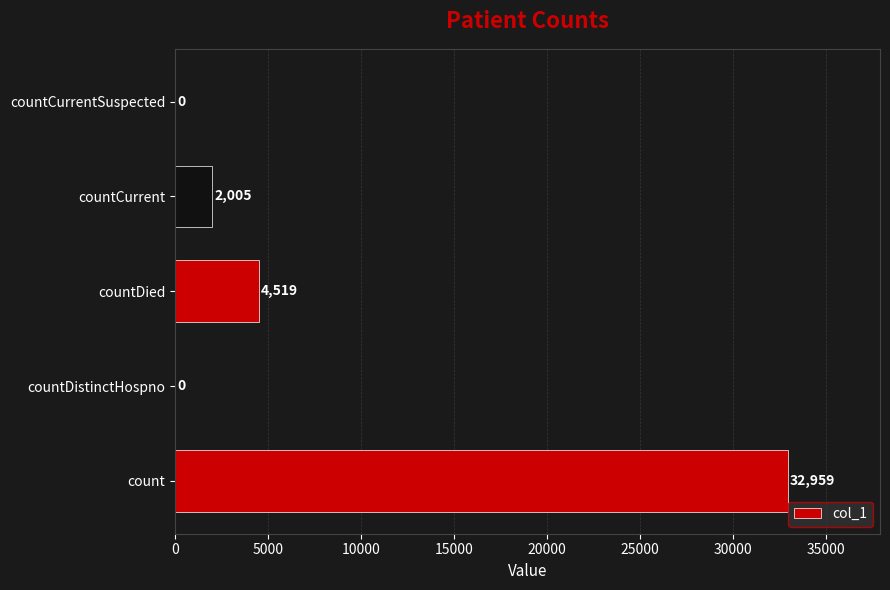

How many positive values are there?

3